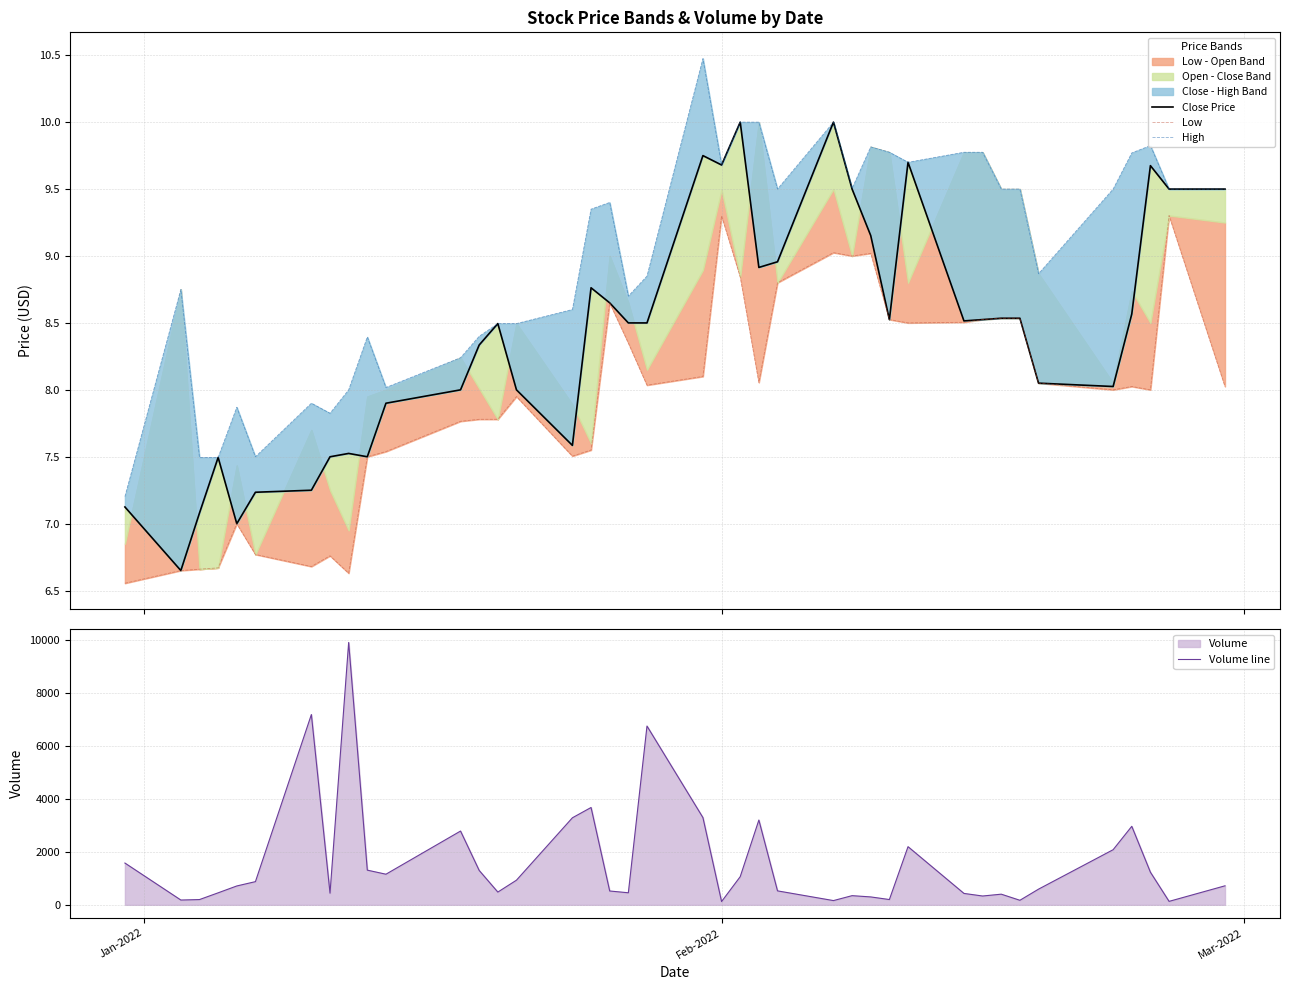

What is the label of the 2nd point from the left?

Feb-2022